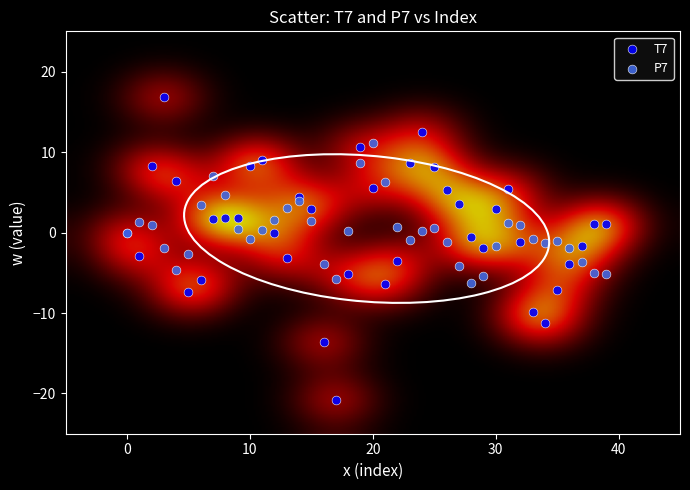

Which series has the largest Y range (max minus min)?

T7